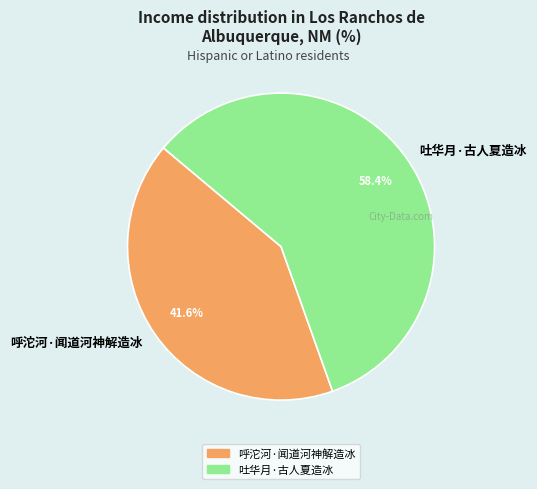

Is it true that 呼沱河·闻道河神解造冰 is 42% of the pie?

True